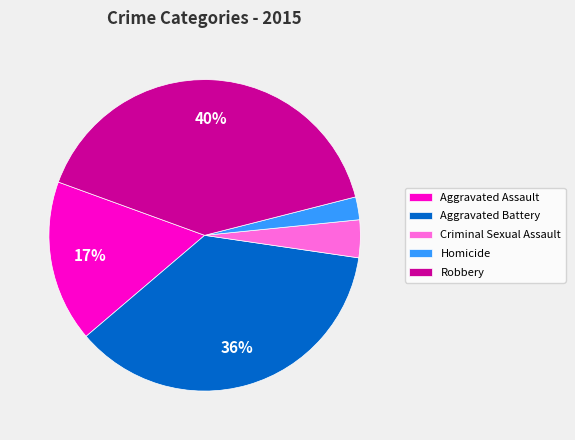

What is the largest slice in the pie chart?

Robbery